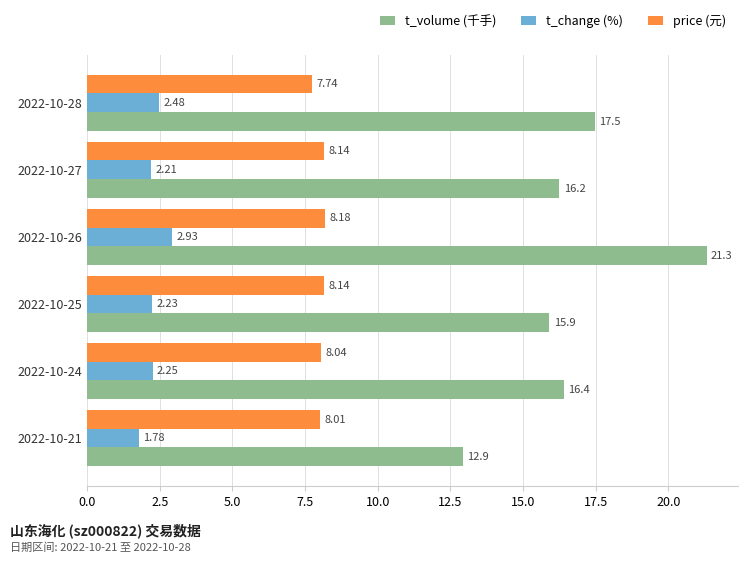

What is the difference between the maximum and minimum values in the price (元) series?

0.4